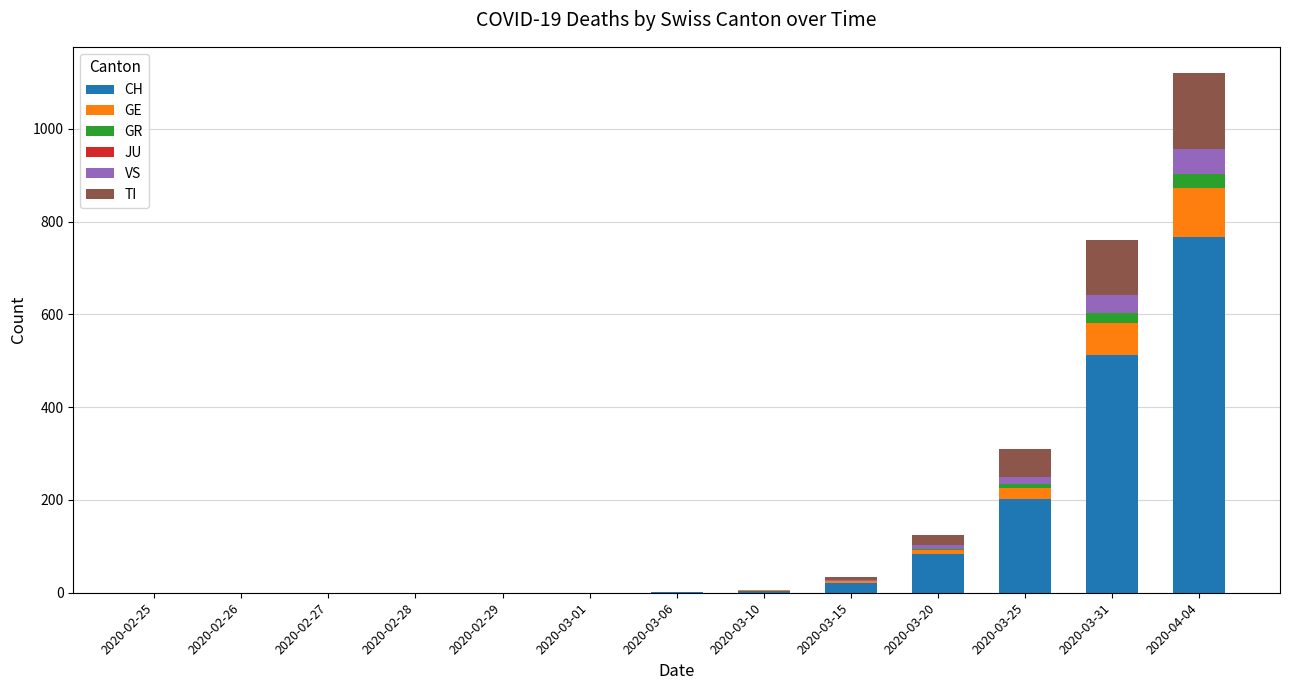

At which label is CH closest to 383?

2020-03-31